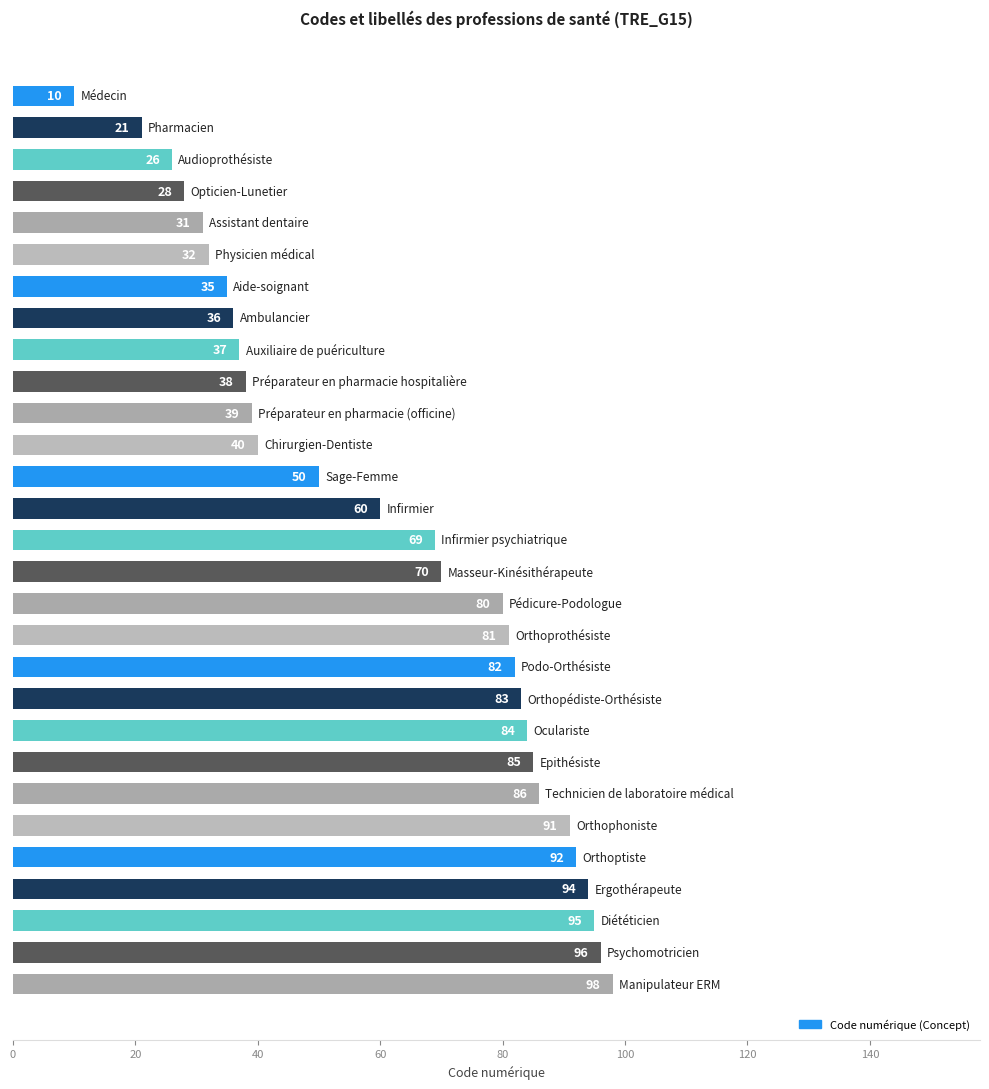

How many data points are less than 69?

14